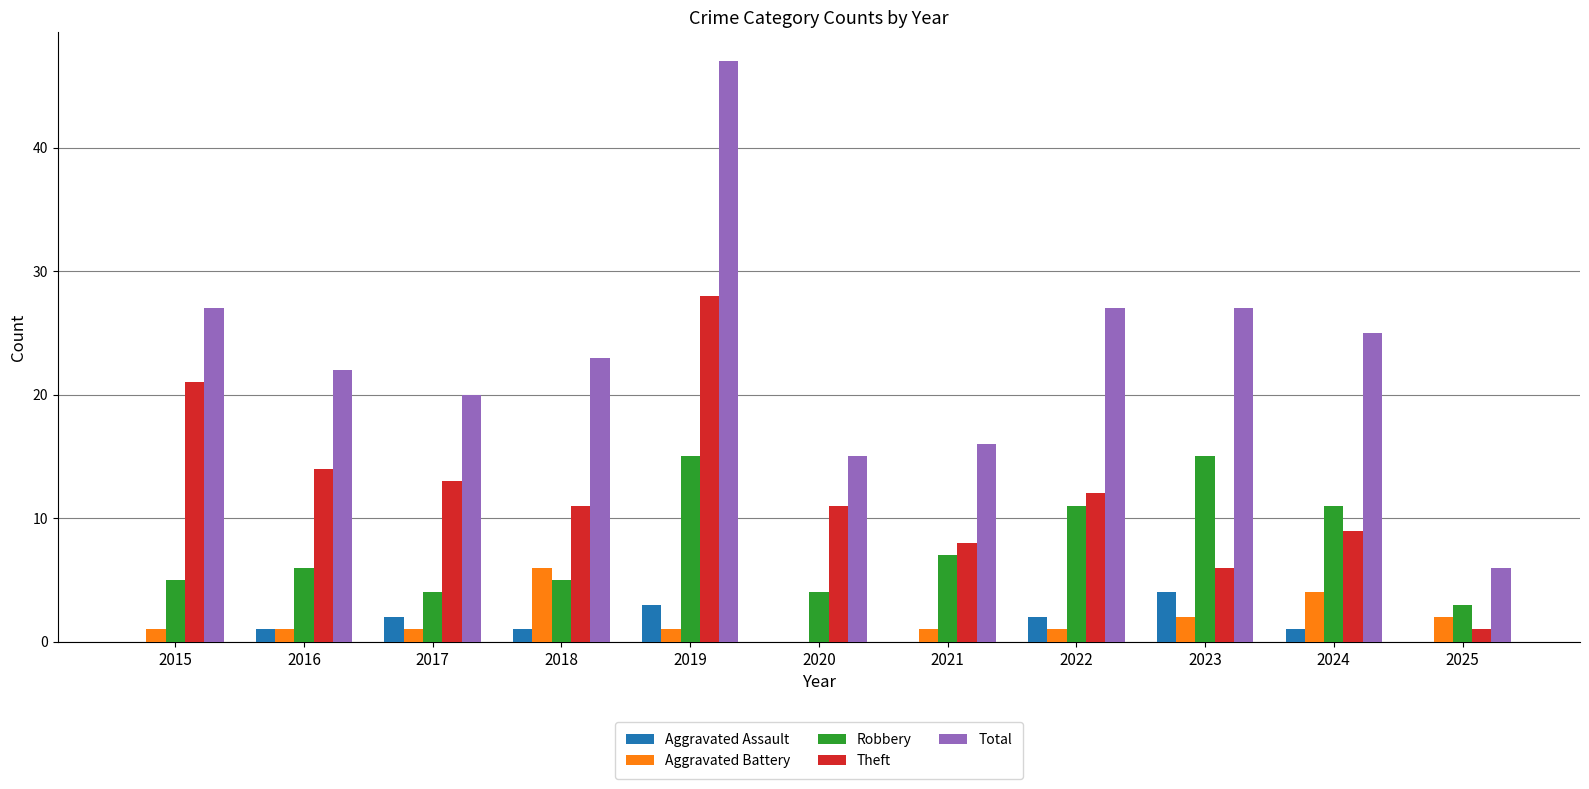

Is it true that Theft equals 20 at 2016?

False